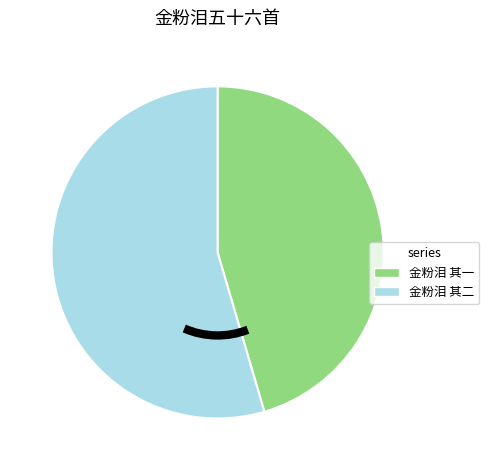

How many slices are in this pie chart?

2